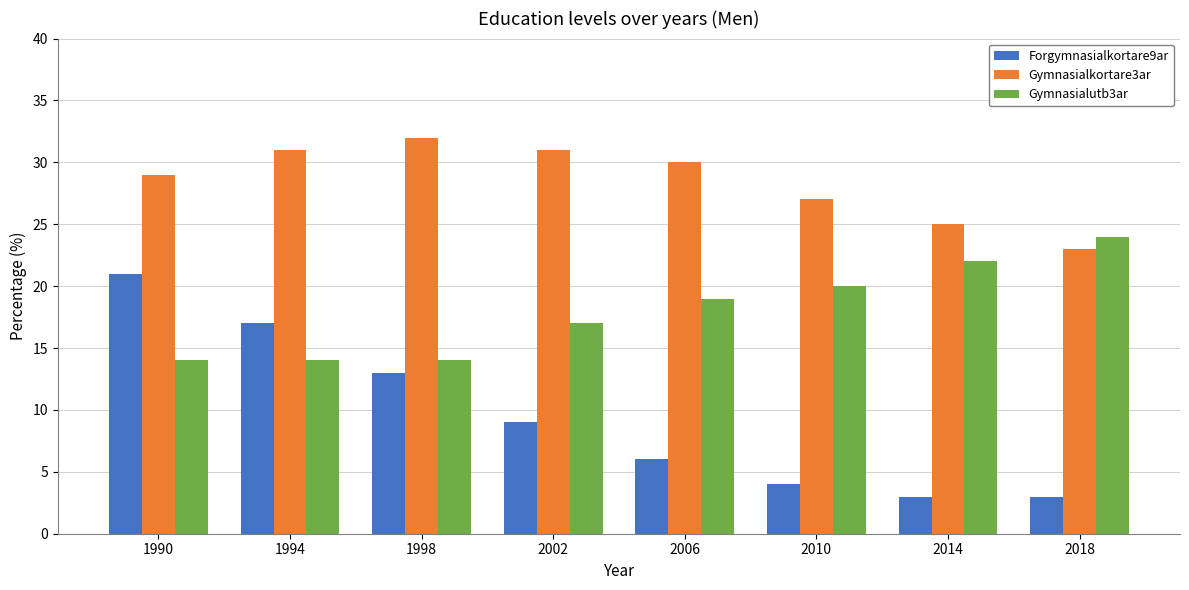

The value of Gymnasialkortare3ar at 2014 is 25. True or false?

True